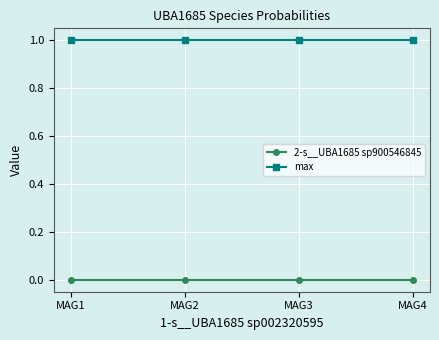

True or false: max has more than 2 points higher than both neighbors.

False